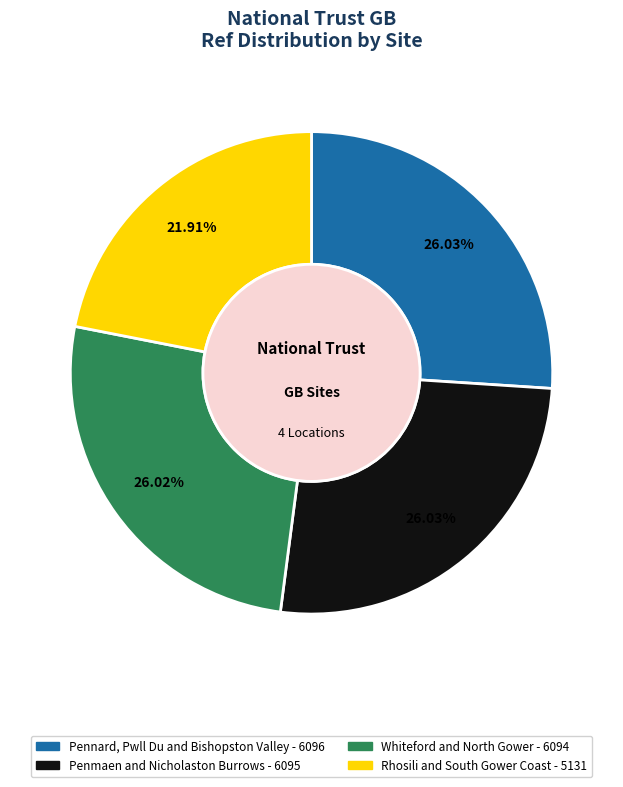

What percentage is the Pennard, Pwll Du and Bishopston Valley slice, to the nearest percent?

26%